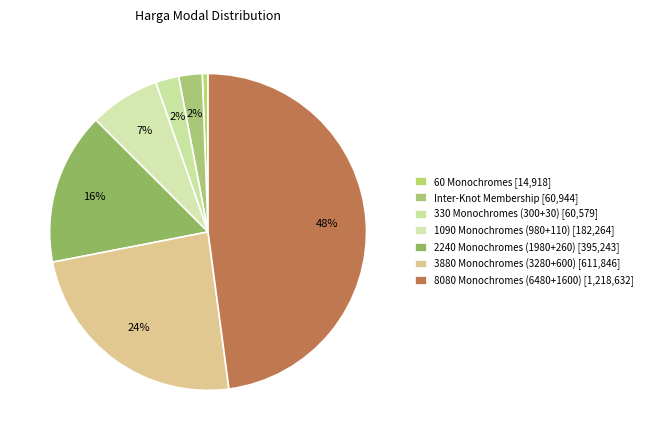

To the nearest percent, what is the difference between the 60 Monochromes and 8080 Monochromes (6480+1600) slice percentages?

47%